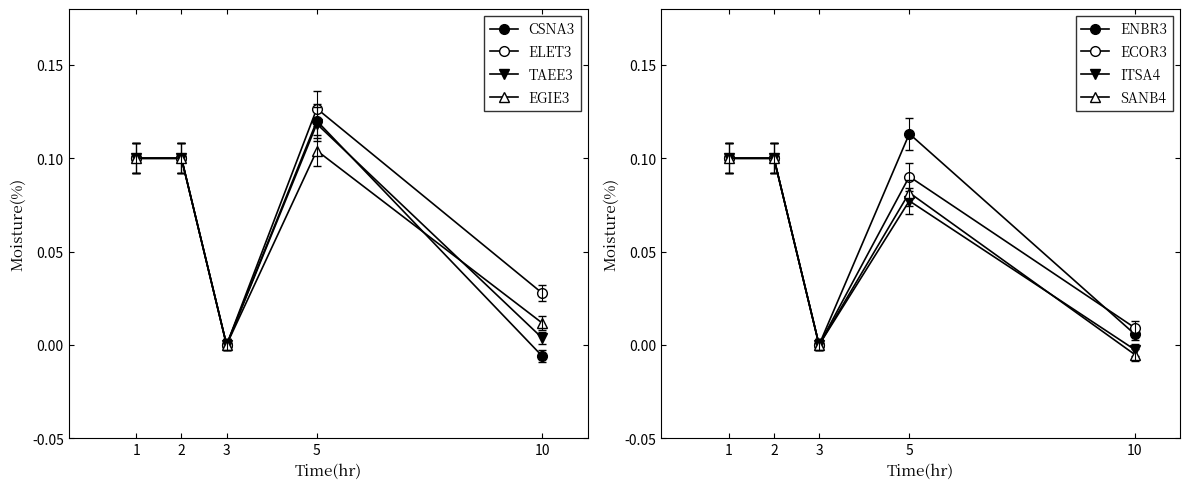

What is the value of the EGIE3 point at the 2nd from the left?

0.1